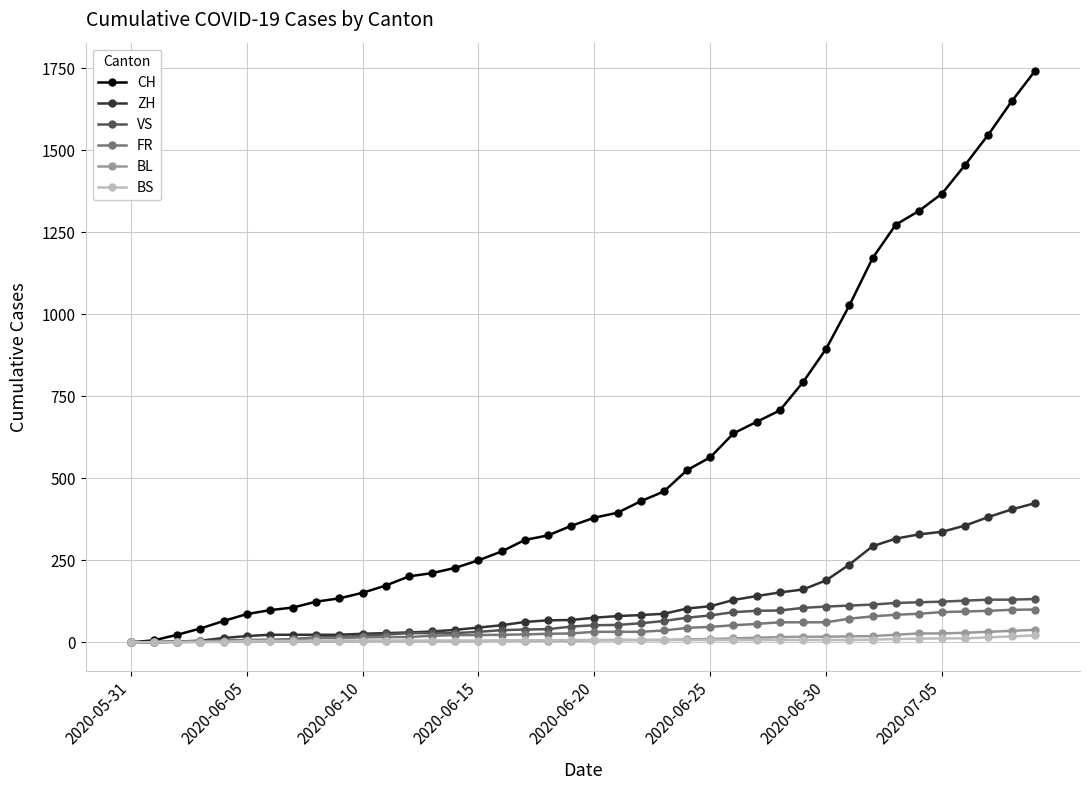

What is the greatest value displayed?

1741